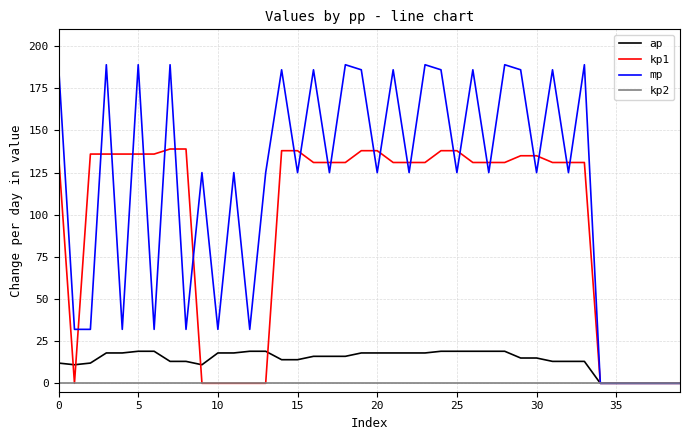

List the series in order of their peak value, highest first.

mp, kp1, ap, kp2